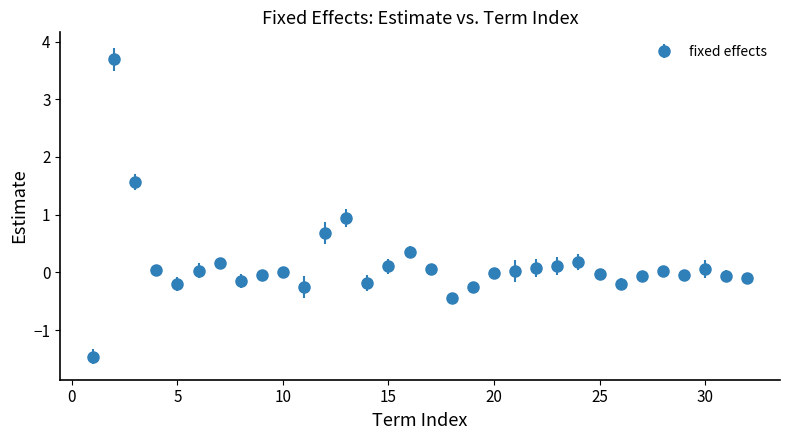

What is the difference between the maximum and minimum values?

5.2